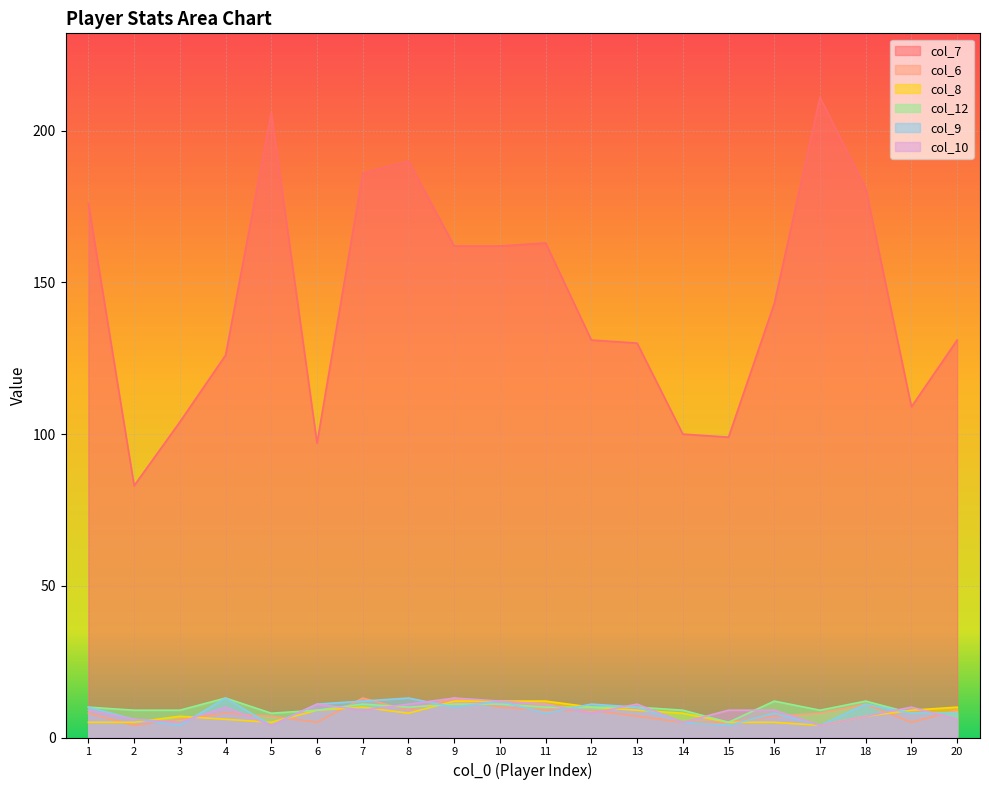

At which category does col_10 reach its first local peak?

4